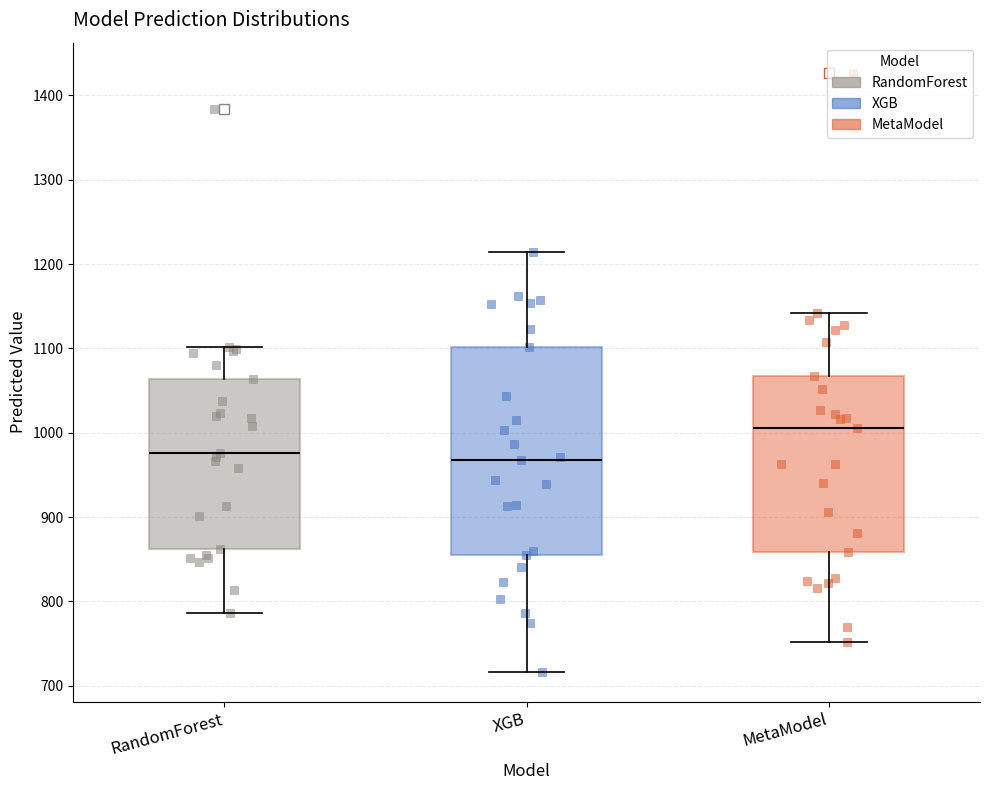

Comparing the boxes themselves (not the whiskers), which one is the tallest?

XGB